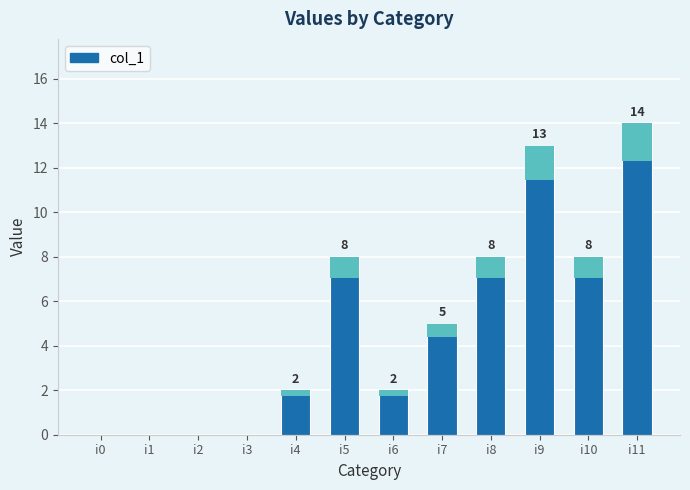

Which category has the highest value across all series?

i11